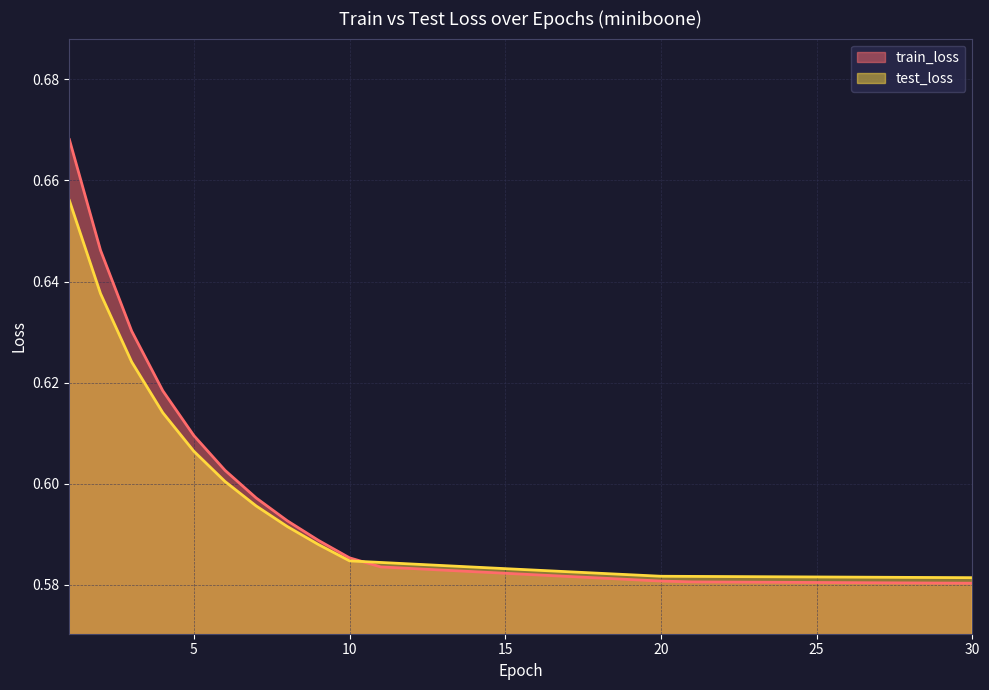

Between which two adjacent categories do train_loss and test_loss first intersect?

10 and 11